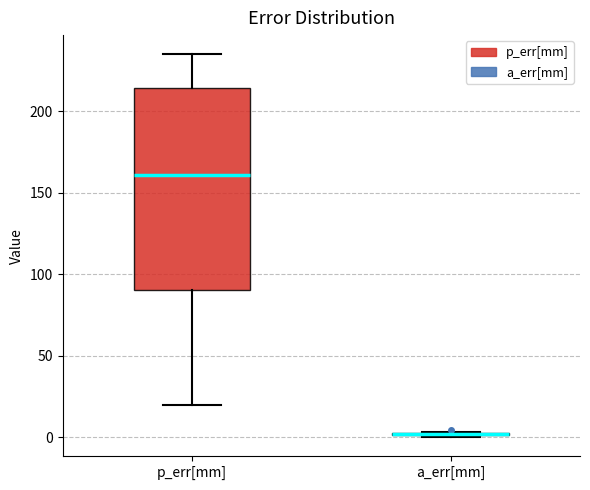

Reading left to right, read every box against the y-axis: the position of its median line, the range the box covers, and the ends of its whiskers. The values are not printed on the chart, so give them approximately, as read against the axis.

p_err[mm]: median 160, box 90 to 215, whiskers 20 to 235
a_err[mm]: box collapsed to a line at 0, whiskers 0 to 5